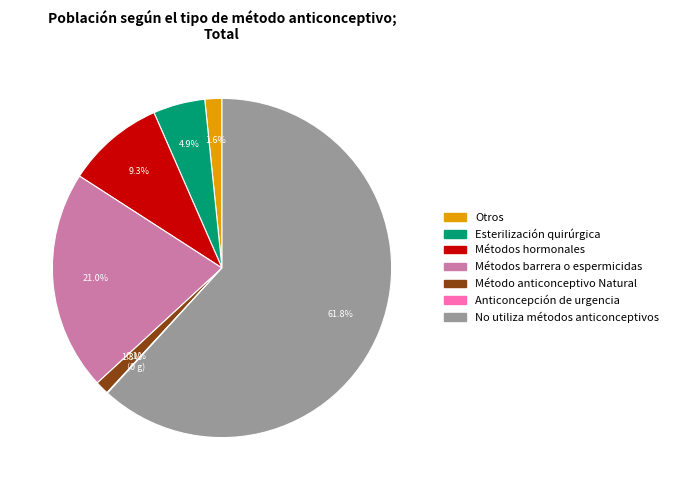

What is the largest slice in the pie chart?

No utiliza métodos anticonceptivos